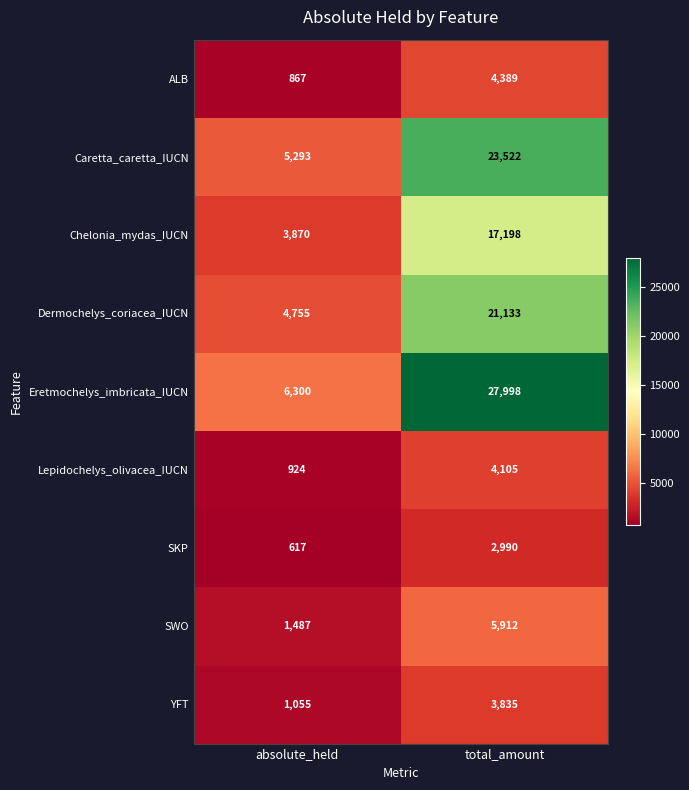

Between absolute_held and total_amount, which series saw the biggest shift?

Eretmochelys_imbricata_IUCN